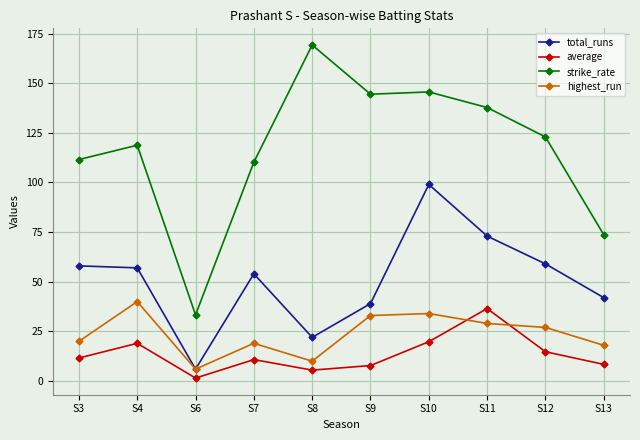

What are all the series names shown in the legend?

total_runs, average, strike_rate, highest_run